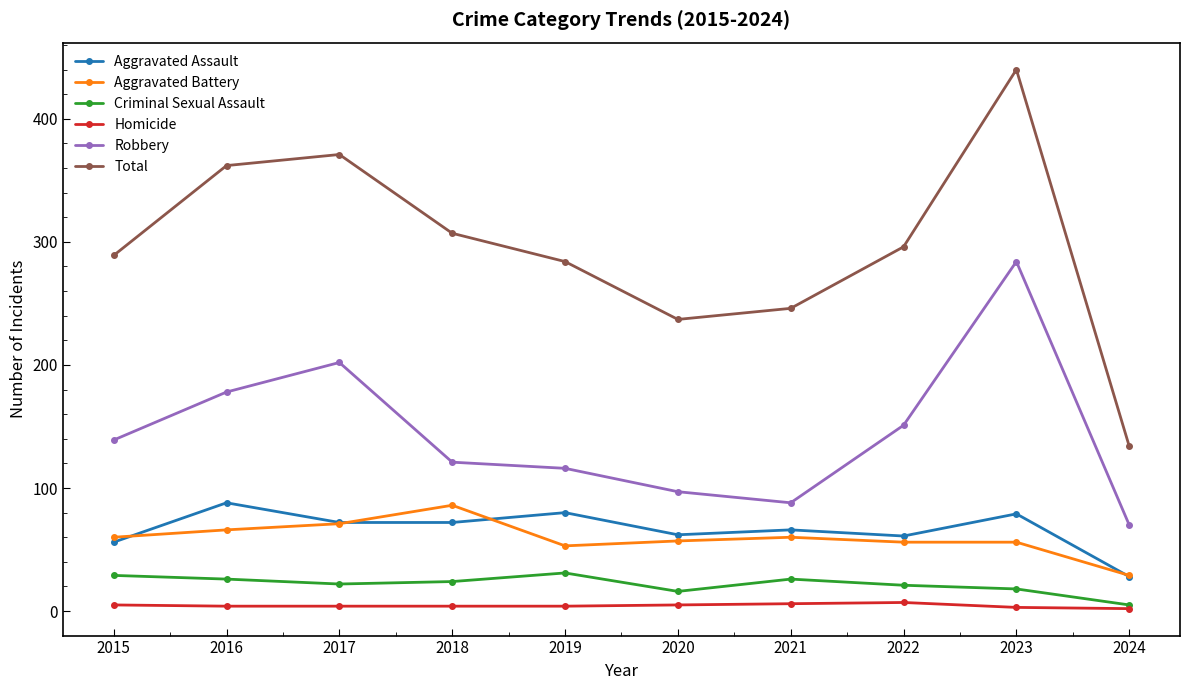

At which category is the sum across all series the highest?

2023